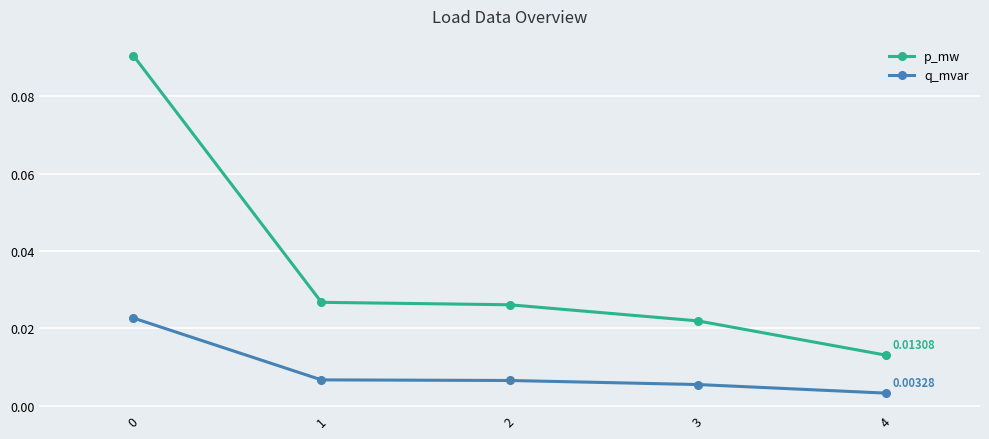

True or false: p_mw has more than 1 interior local peaks.

False